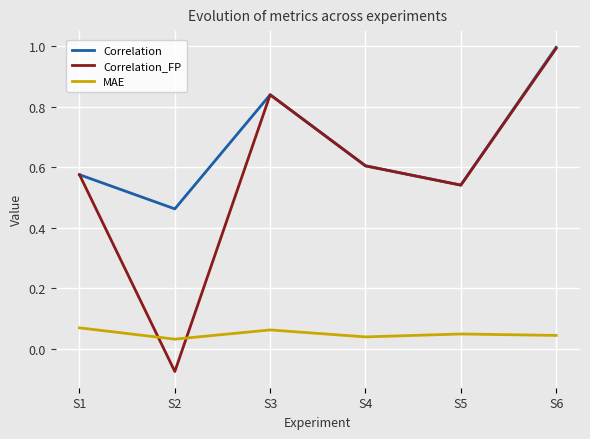

The value of Correlation_FP at S4 is 0.9. True or false?

False